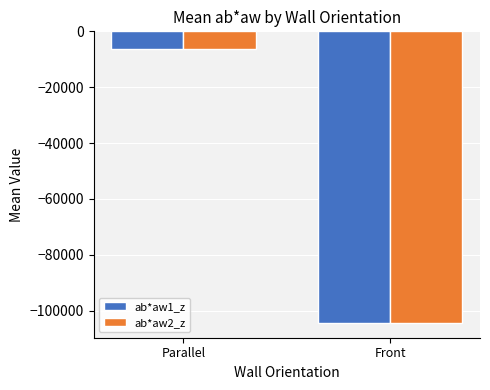

What are all the series names shown in the legend?

ab*aw1_z, ab*aw2_z